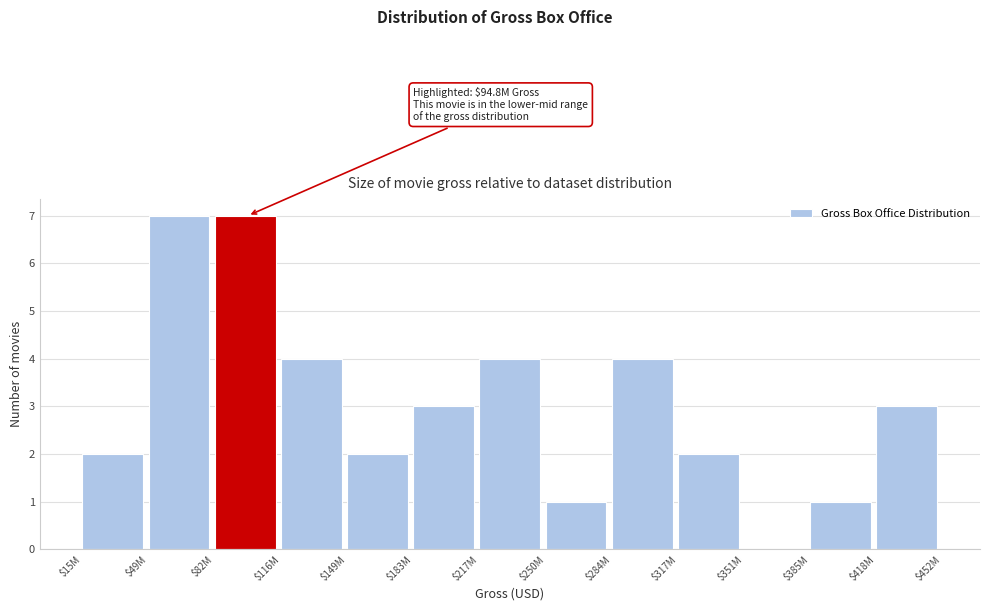

What is the sum of all values?

40